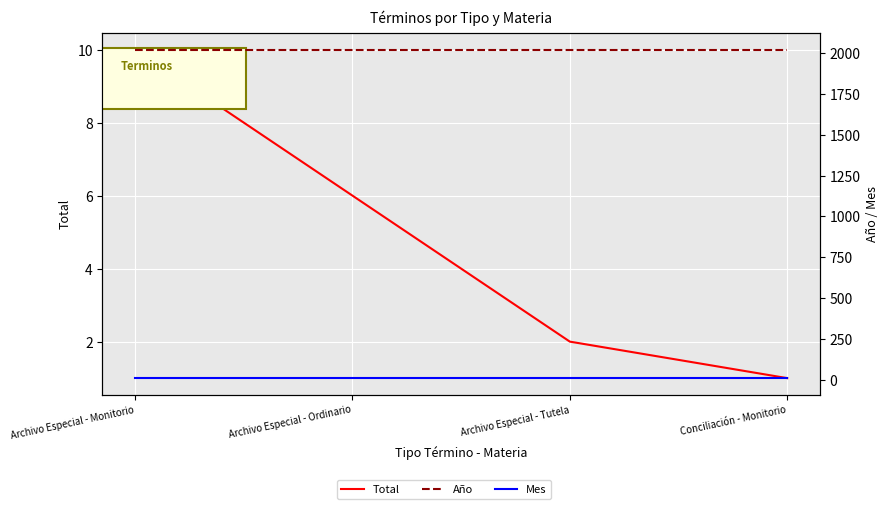

The value of Mes at Conciliación - Monitorio is 11. True or false?

True